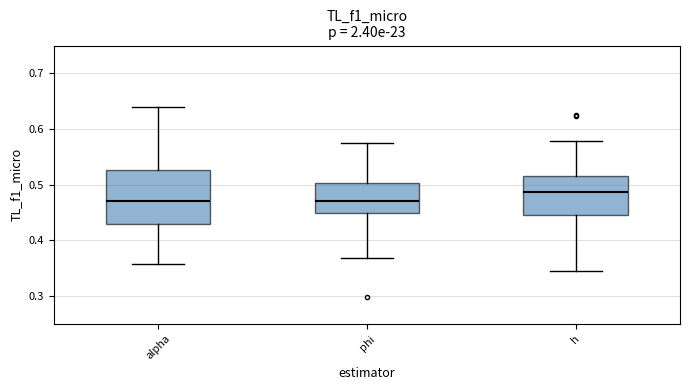

Reading left to right, transcribe this box plot: for each box, give where its median line is, the range the box spans, and where its two whiskers end, as read against the y-axis. The values are not printed on the chart, so give them approximately, as read against the axis.

alpha: median 0.47, box 0.43 to 0.53, whiskers 0.36 to 0.64
phi: median 0.47, box 0.45 to 0.50, whiskers 0.37 to 0.57
h: median 0.49, box 0.45 to 0.52, whiskers 0.35 to 0.58